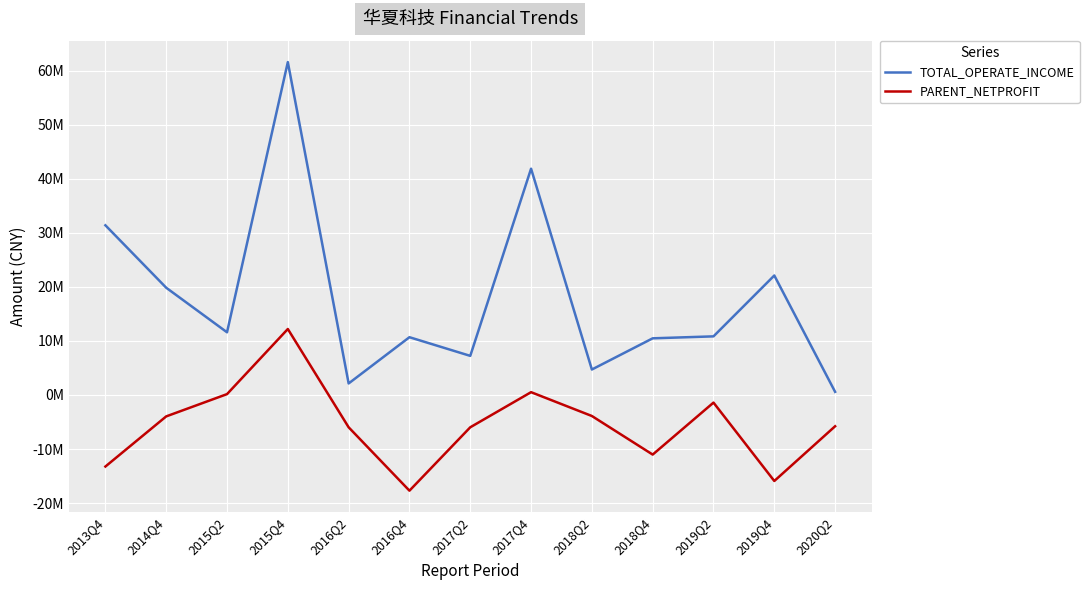

True or false: PARENT_NETPROFIT and TOTAL_OPERATE_INCOME cross at least once.

False